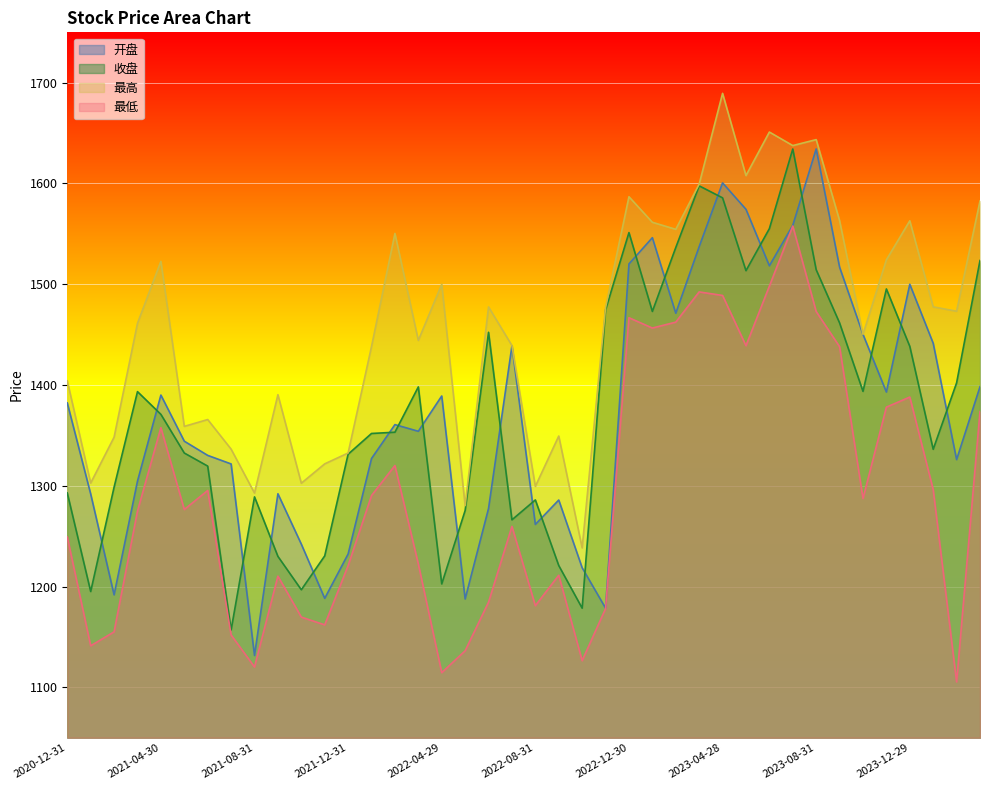

Count the number of categories in the chart.

40